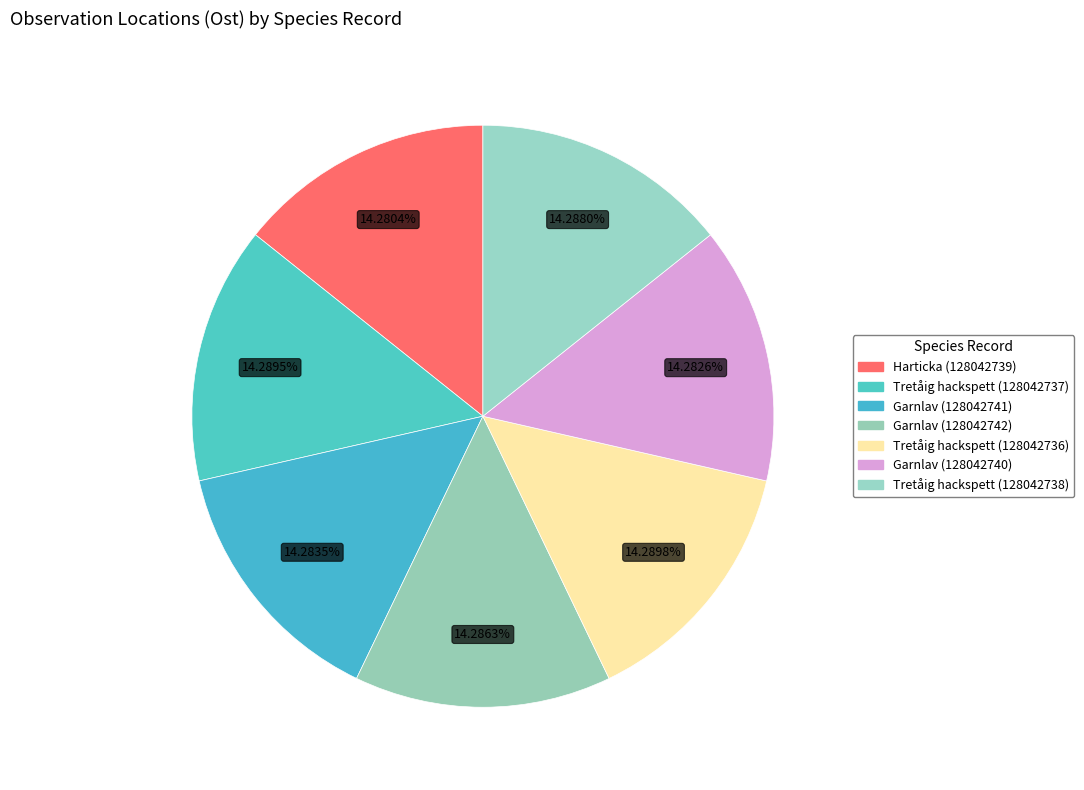

How much of the chart is everything except Tretåig hackspett (128042736)?

85.7%